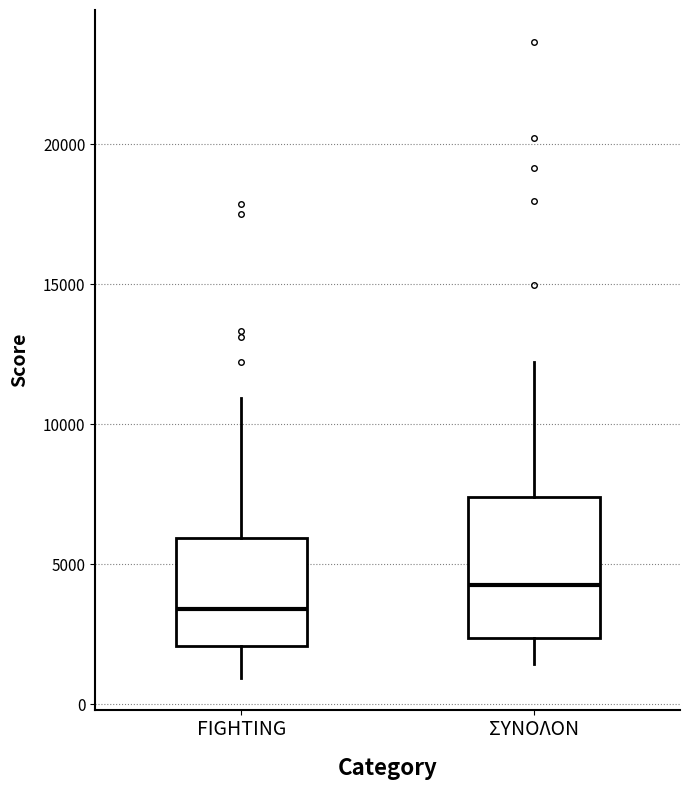

Which box's median line is the lowest?

FIGHTING